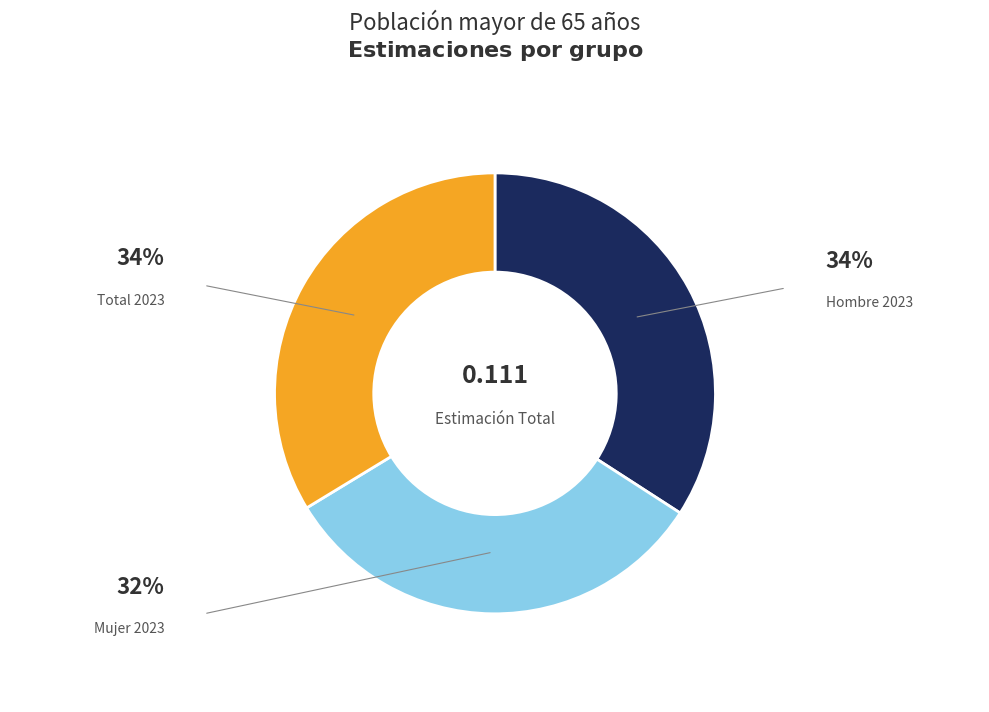

Is there a majority slice in this chart?

No